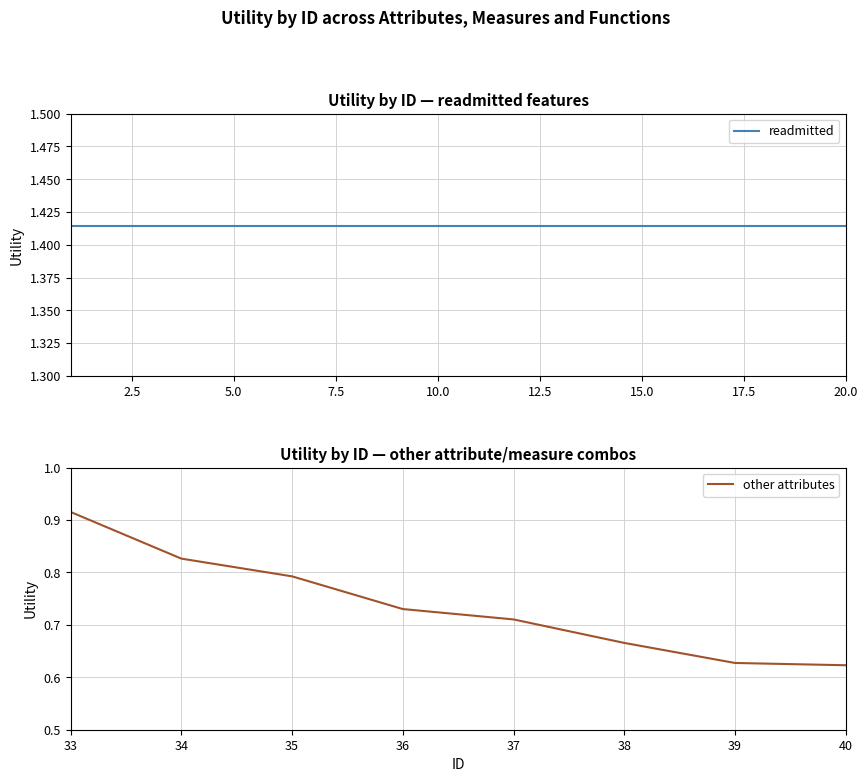

What is the value of the Utility_readmitted point at the 2nd from the left?

1.4